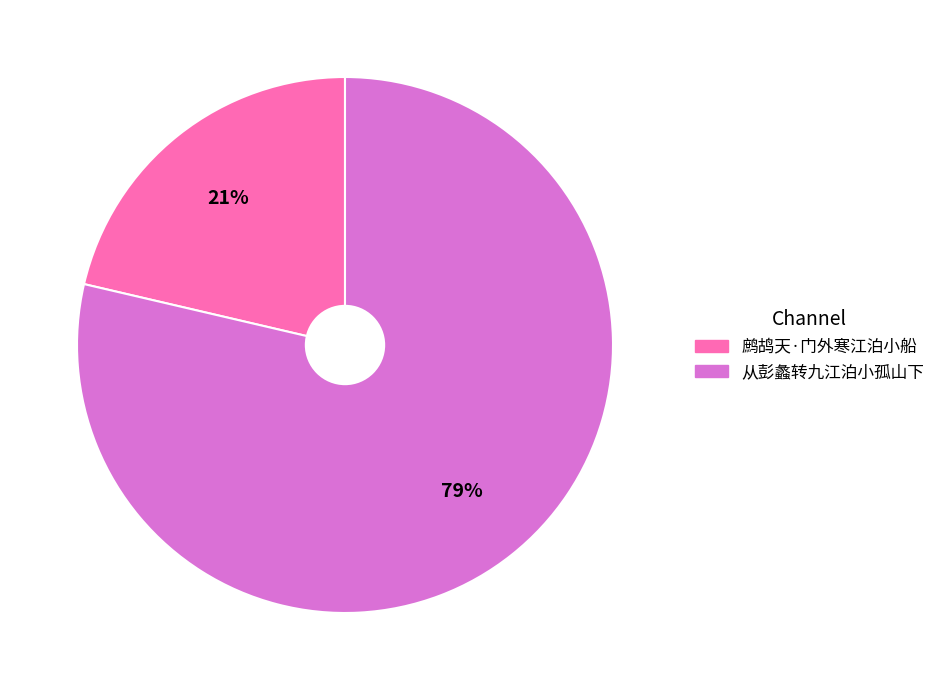

What percentage is the 从彭蠡转九江泊小孤山下 slice, to the nearest percent?

79%